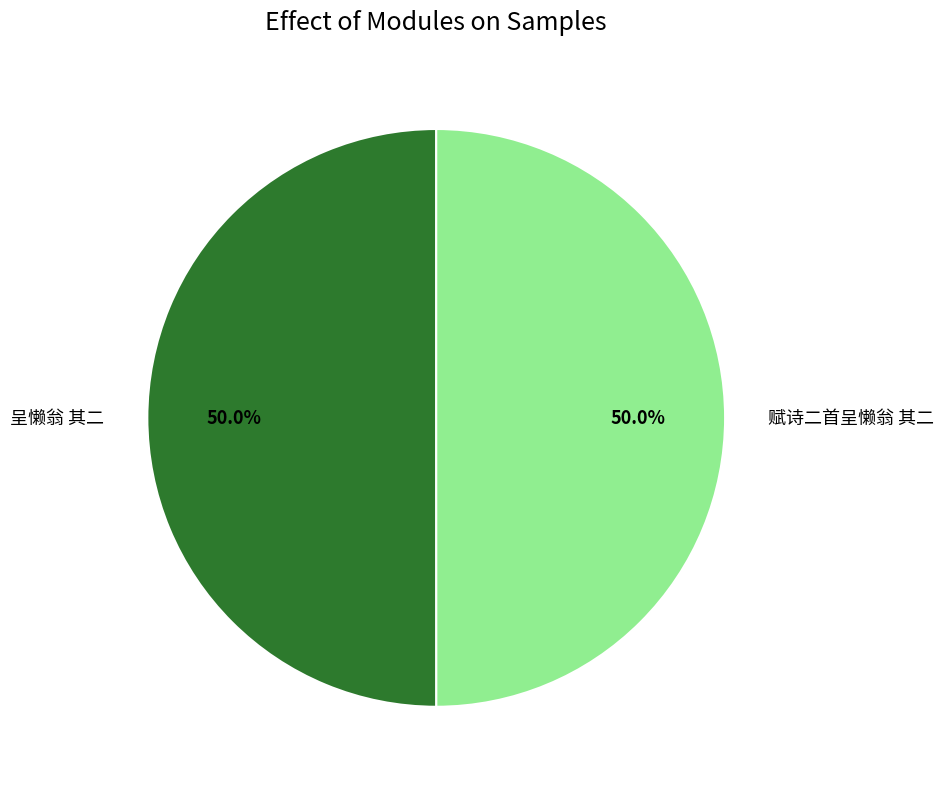

Count the number of slices in the pie.

2